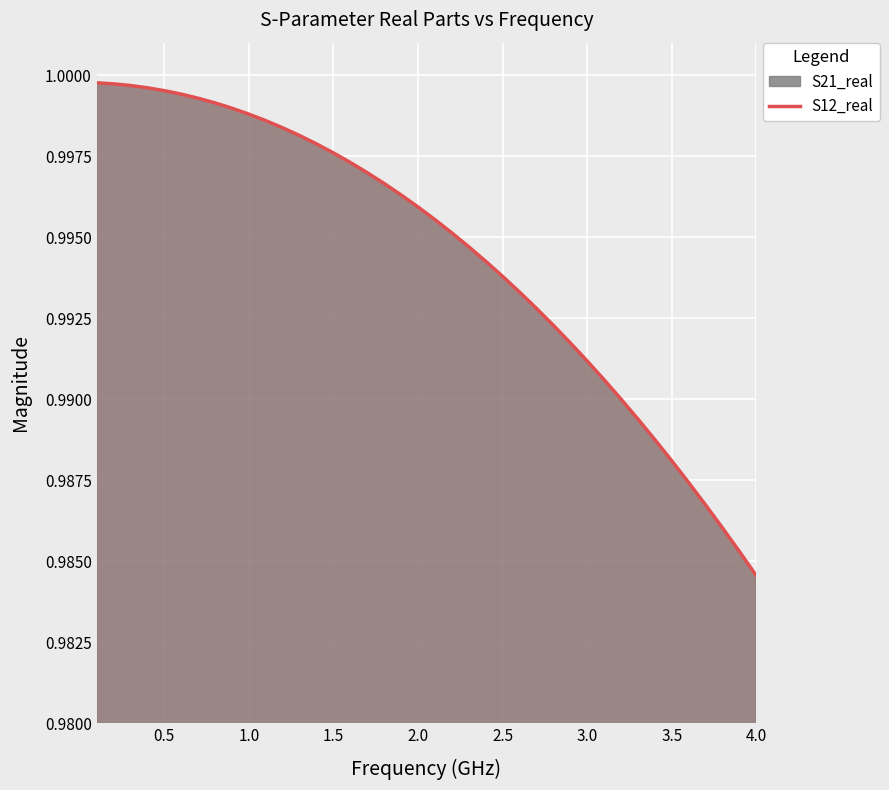

What is the greatest value displayed?

1.0